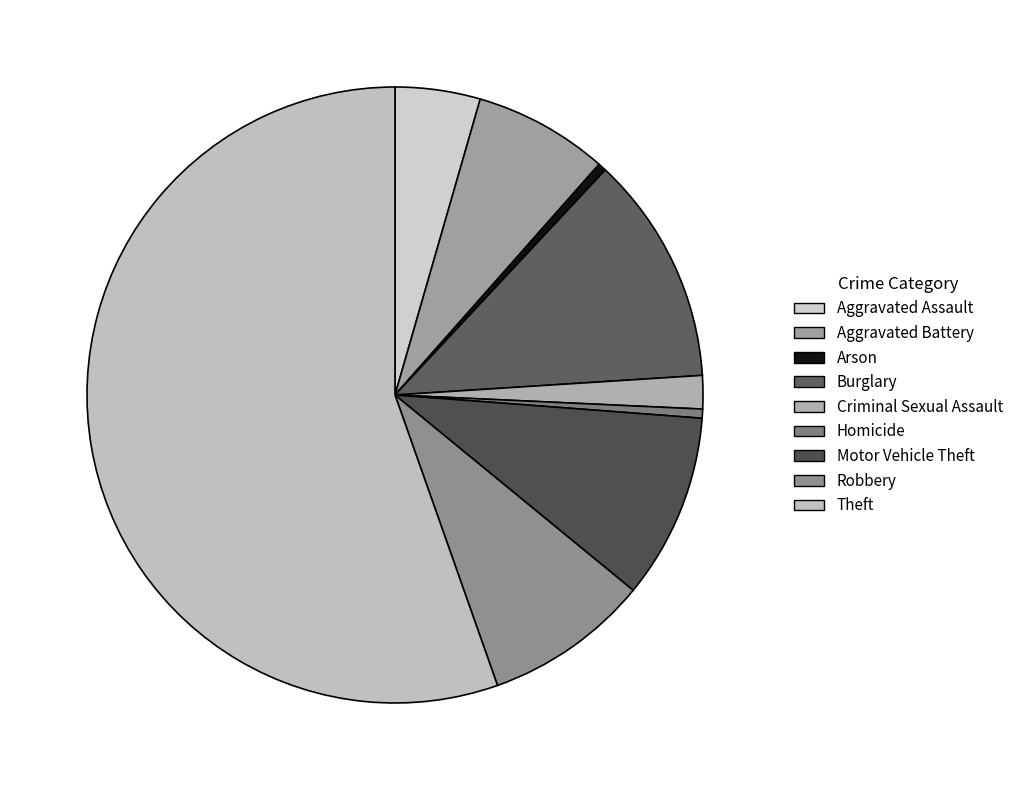

Which has a higher value, Homicide or Burglary?

Burglary